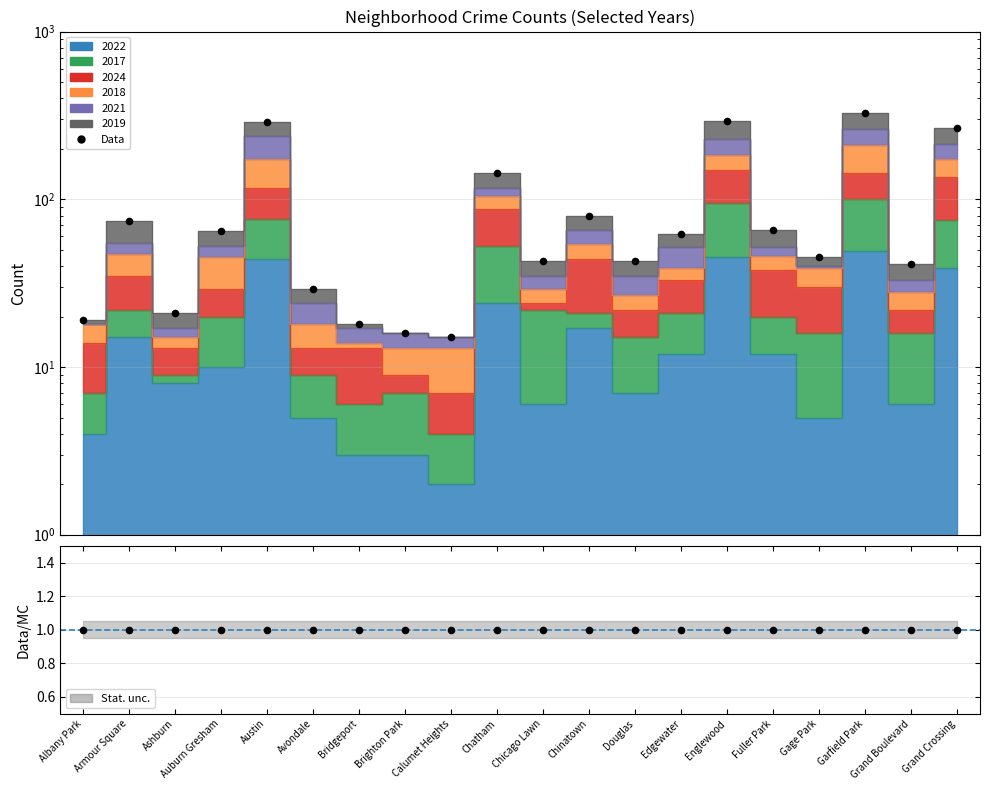

What is the change in value from Austin to Edgewater?

-228